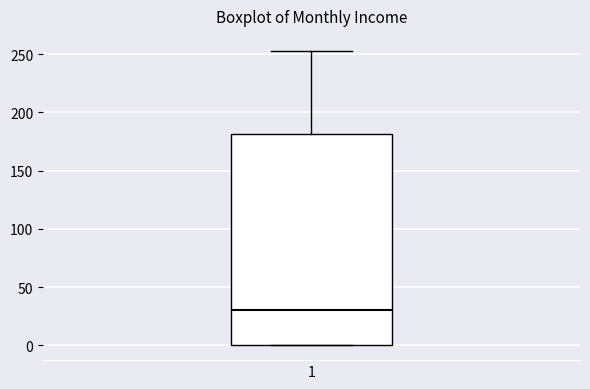

Read this box plot against the y-axis: the position of the median line, the range covered by the box, and the ends of both whiskers. The values are not printed on the chart, so give them approximately, as read against the axis.

median 30, box 0 to 180, whiskers 0 to 255